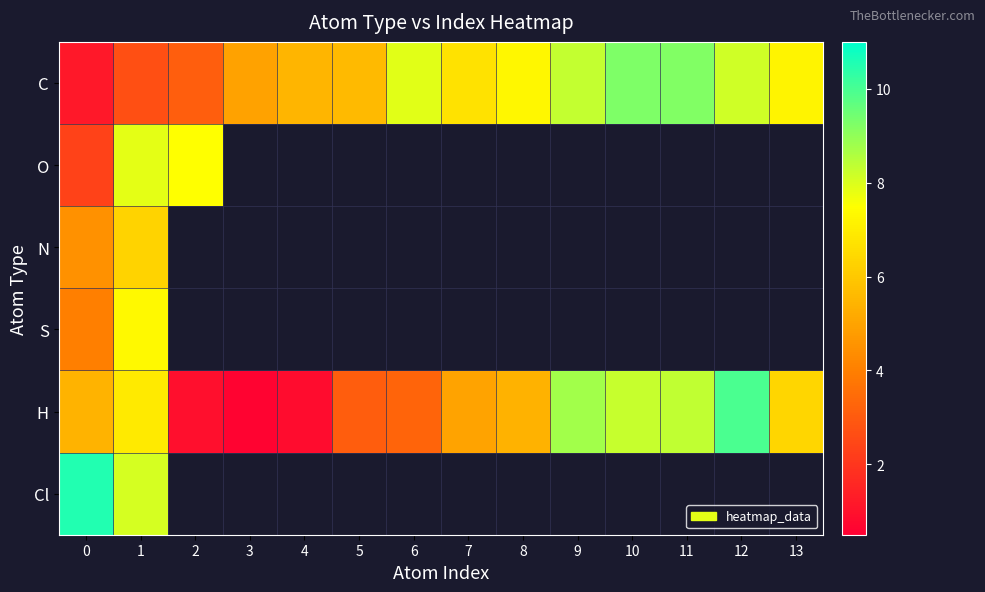

Between 6 and 12, which series saw the biggest shift?

H